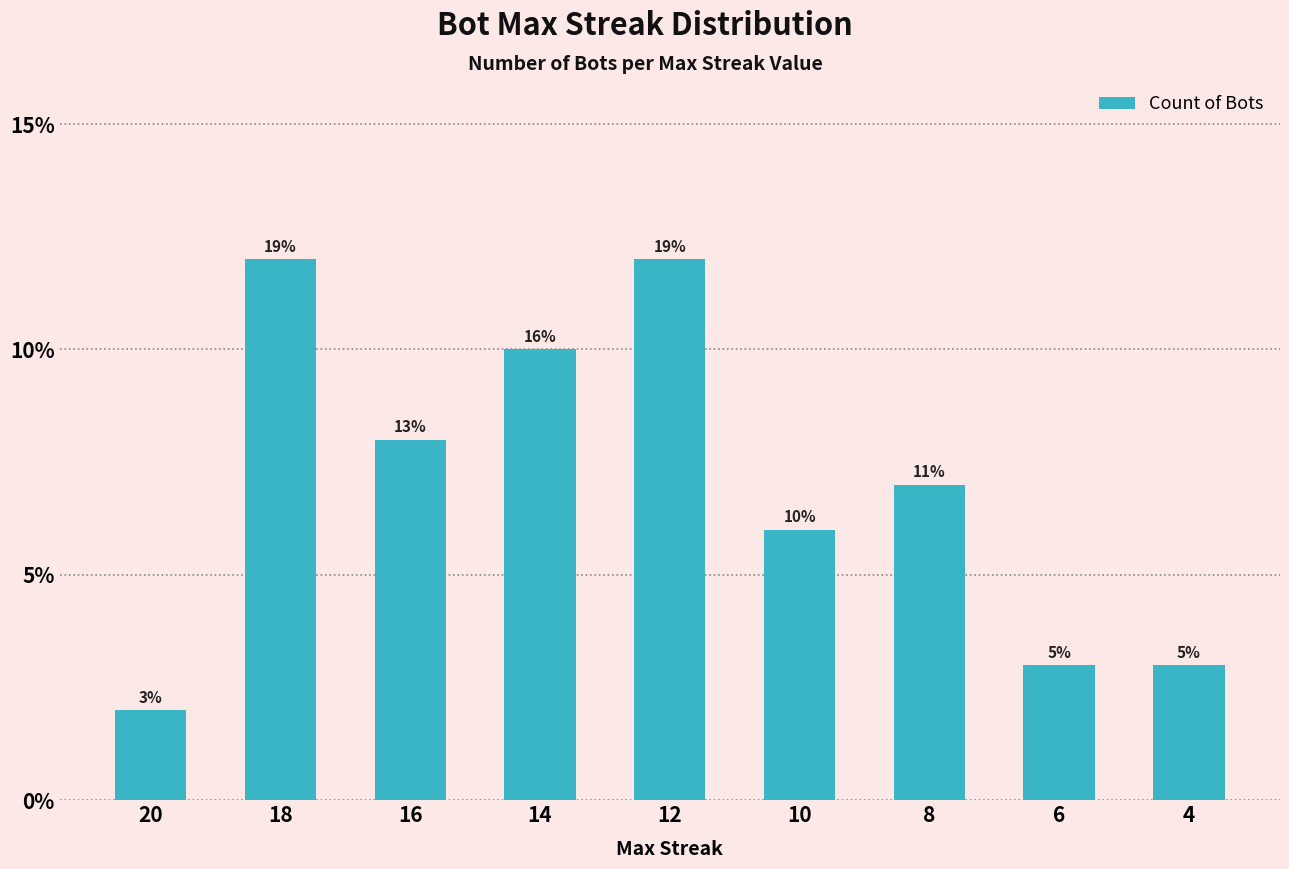

What is the approximate value at 6, to the nearest 5?

5